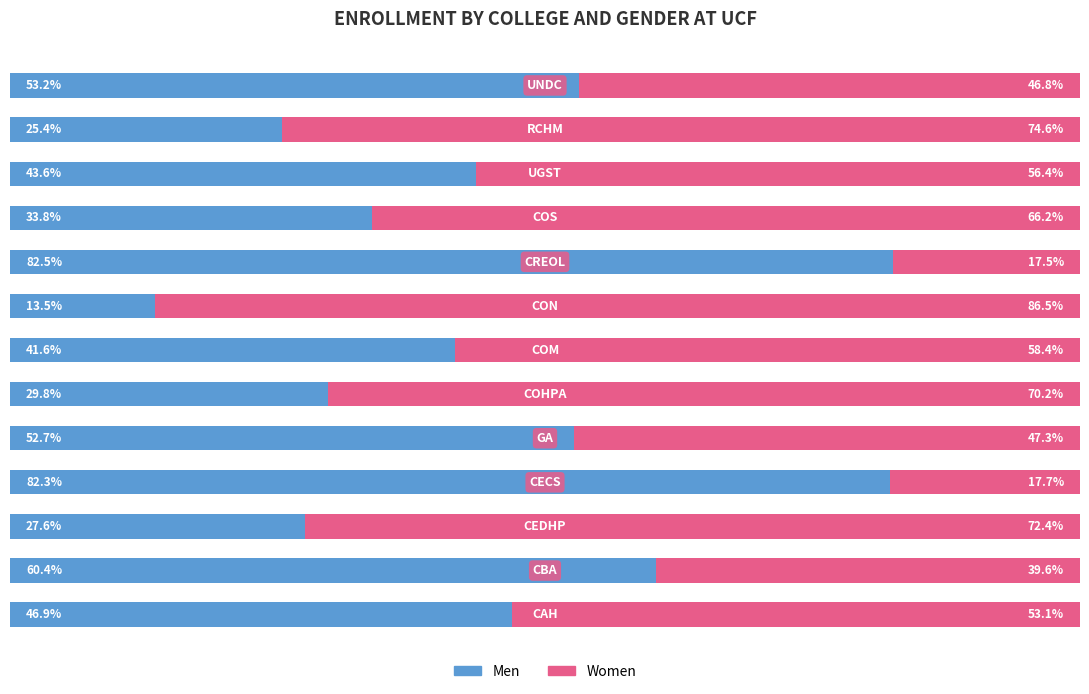

What are all the series names shown in the legend?

Men, Women